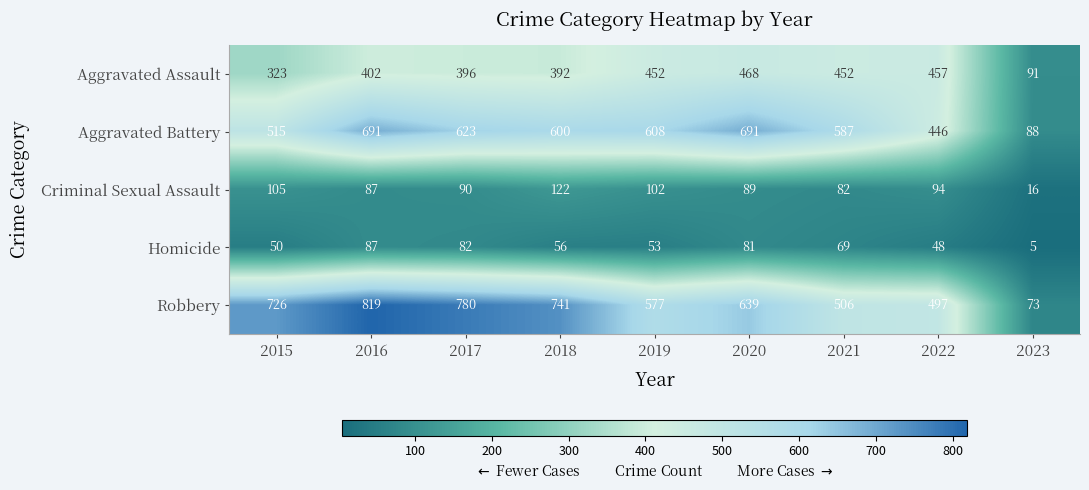

Which series changed the most between 2018 and 2022?

Robbery